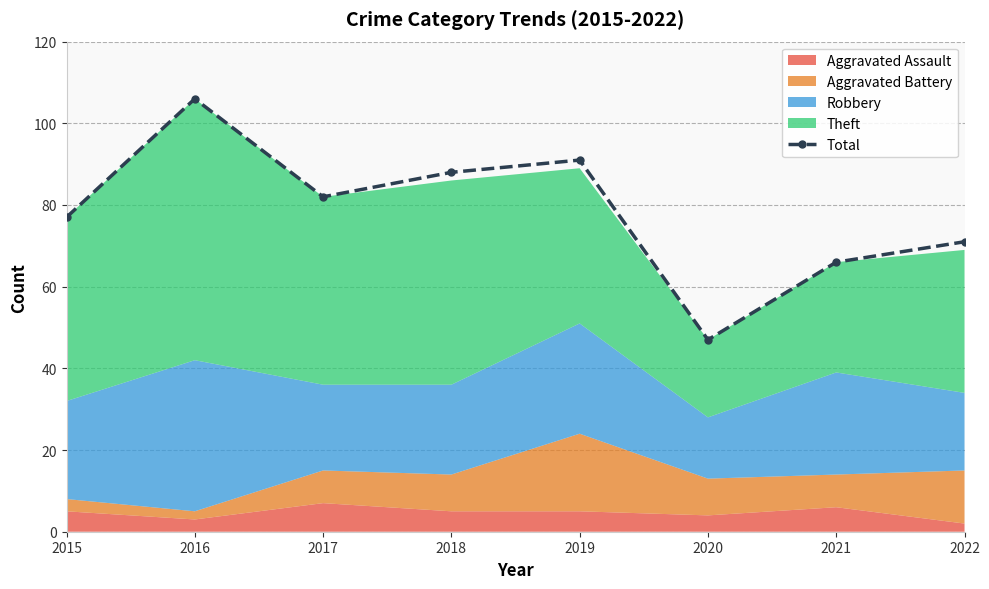

What is the value of the 3rd point from the left?

82